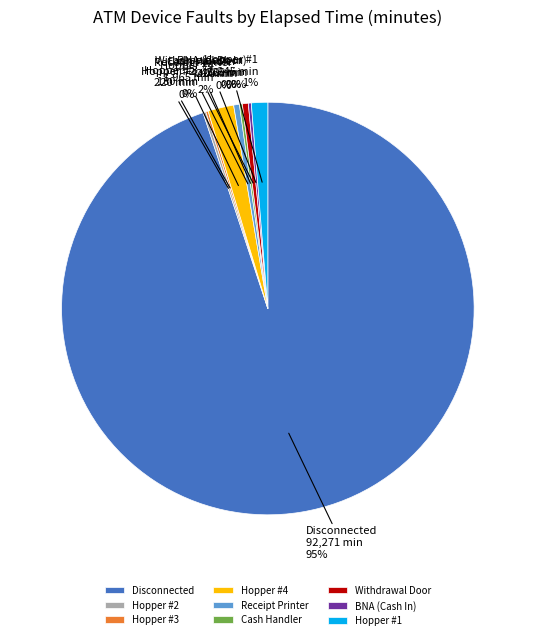

Is it true that Hopper #4 is 2% of the pie?

True